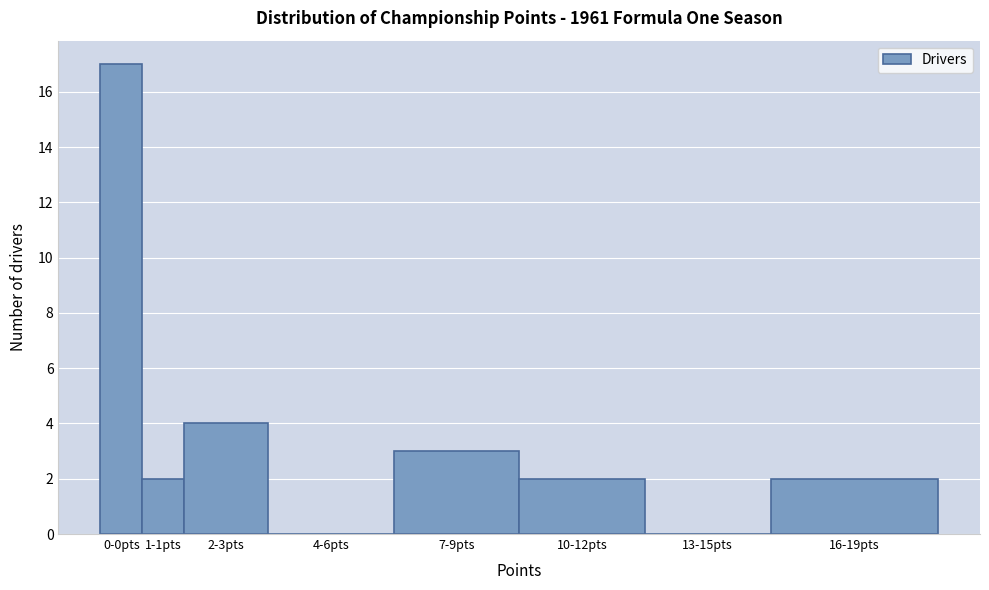

Reading left to right, what are all the values shown in this chart?

0-0pts=17	1-1pts=2	2-3pts=4	4-6pts=0	7-9pts=3	10-12pts=2	13-15pts=0	16-19pts=2